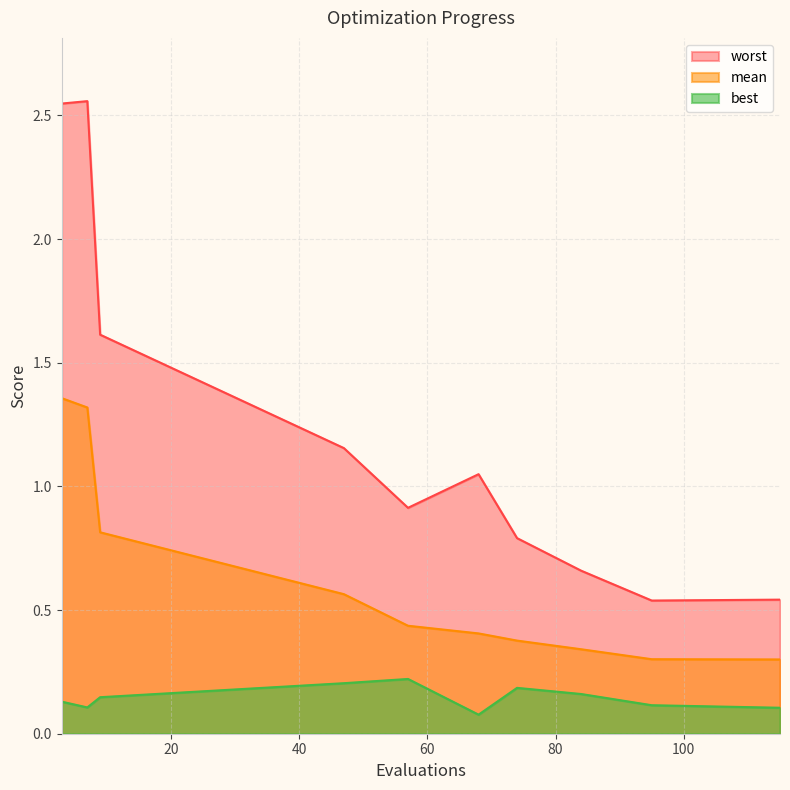

The value of best at 84 is 0.2. True or false?

False